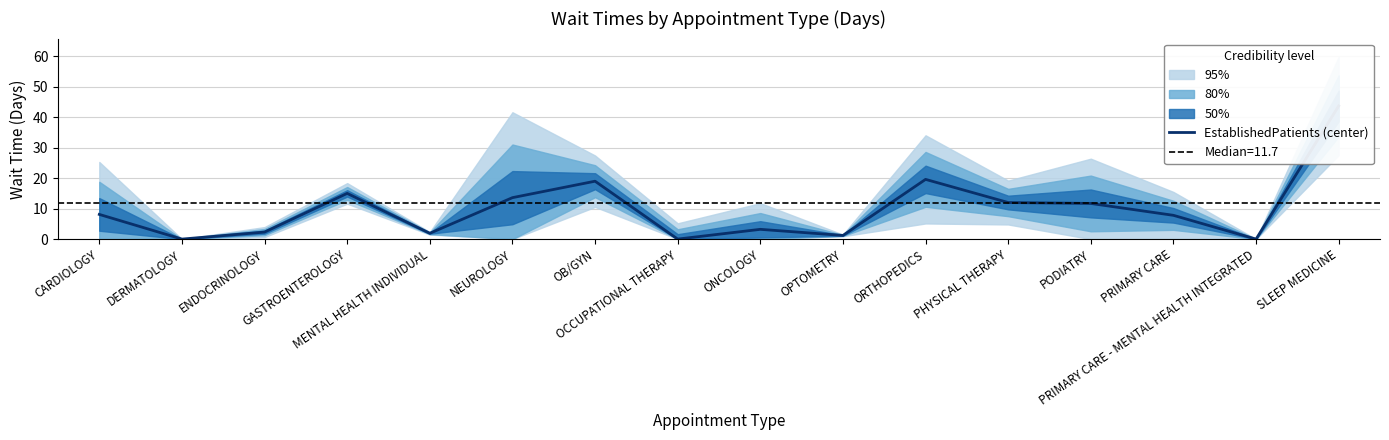

What is the difference between the maximum and second lowest values?

43.7